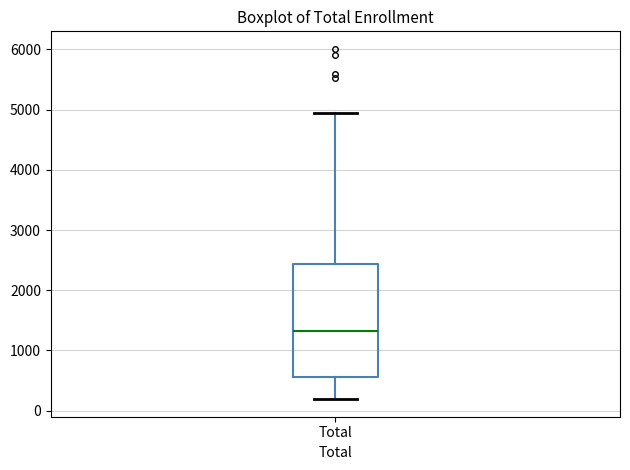

Transcribe this box plot: give where the median line is, the range the box spans, and where the two whiskers end, as read against the y-axis. The values are not printed on the chart, so give them approximately, as read against the axis.

median 1300, box 600 to 2400, whiskers 200 to 4900